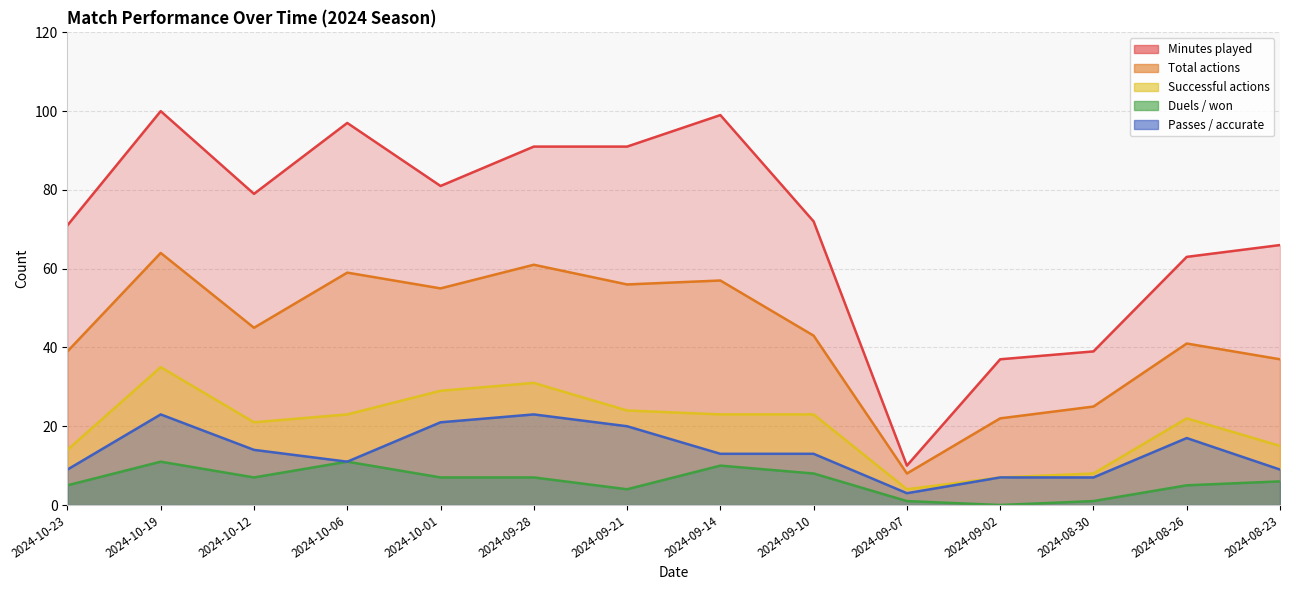

How many values in the Successful actions series exceed 23?

4